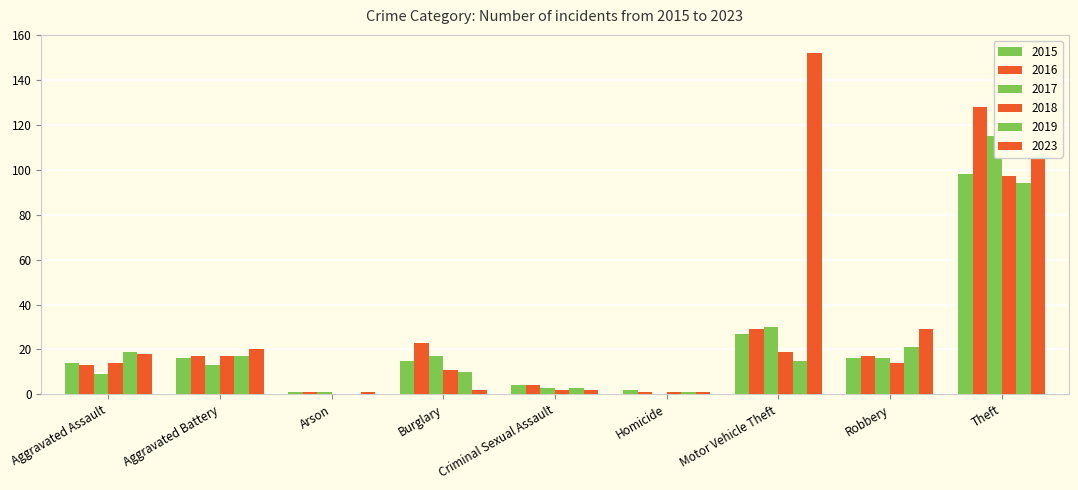

What is the label of the 9th bar from the right?

Aggravated Assault